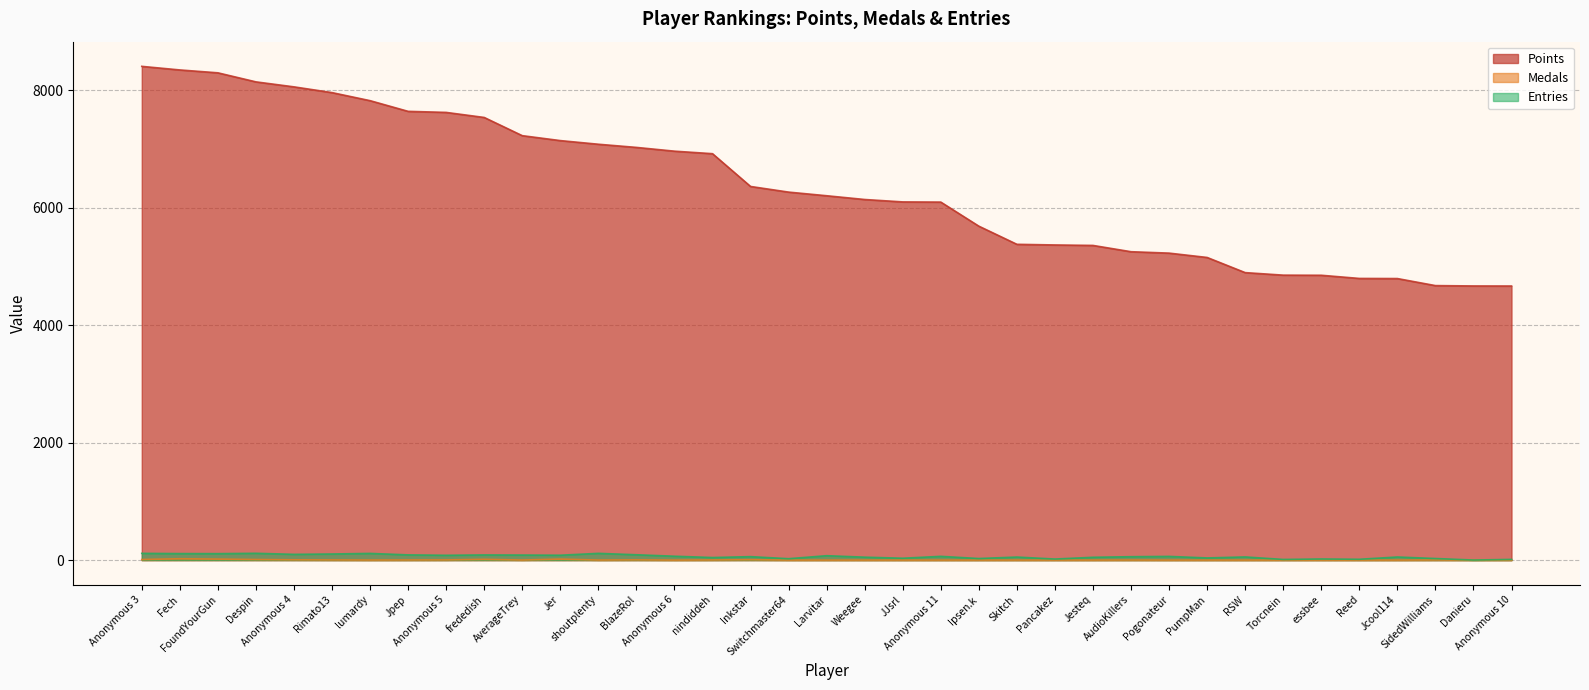

Which series has the largest total across all categories?

Points